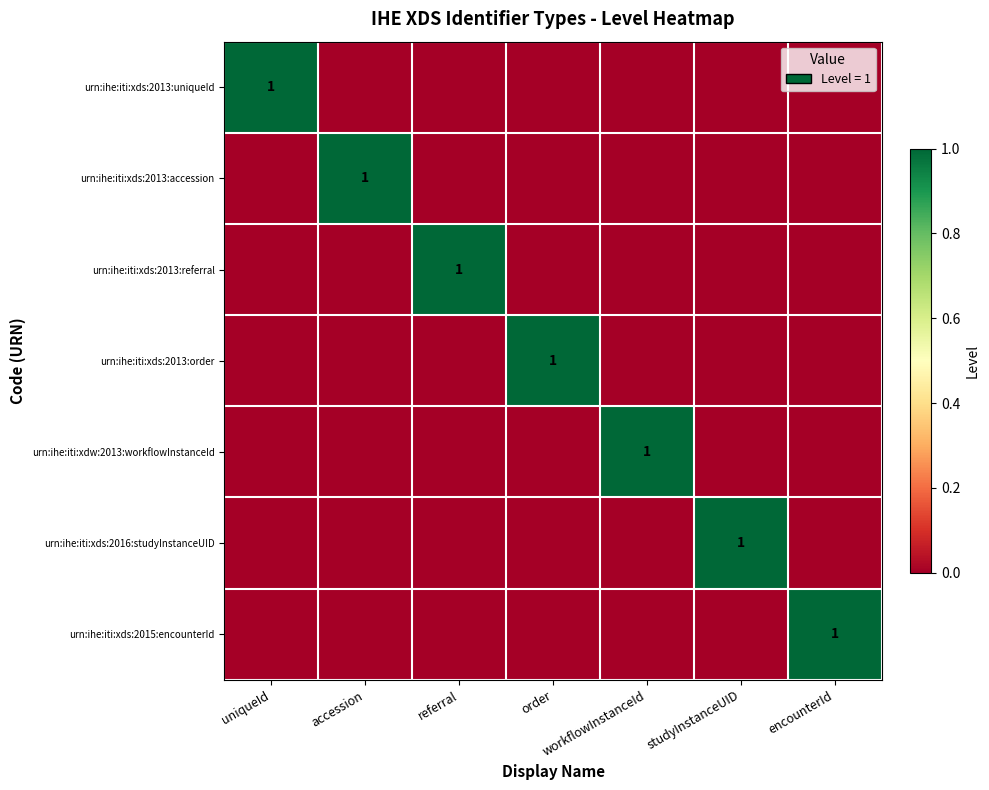

Rank the series at accession from highest to lowest value.

urn:ihe:iti:xds:2013:accession, urn:ihe:iti:xds:2013:uniqueId, urn:ihe:iti:xds:2013:referral, urn:ihe:iti:xds:2013:order, urn:ihe:iti:xdw:2013:workflowInstanceId, urn:ihe:iti:xds:2016:studyInstanceUID, urn:ihe:iti:xds:2015:encounterId